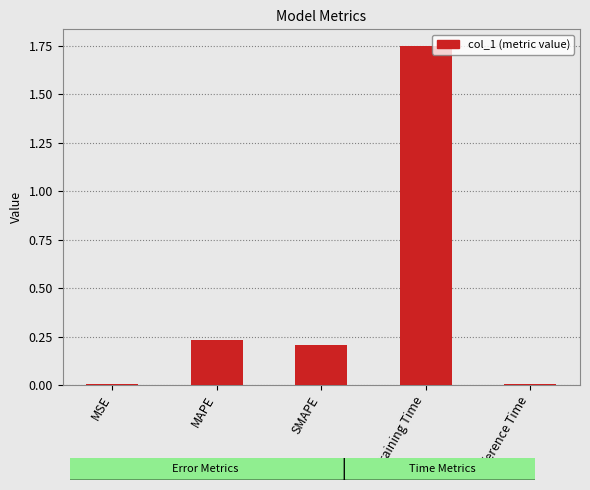

Is it true that the value at MSE is 0.0?

True